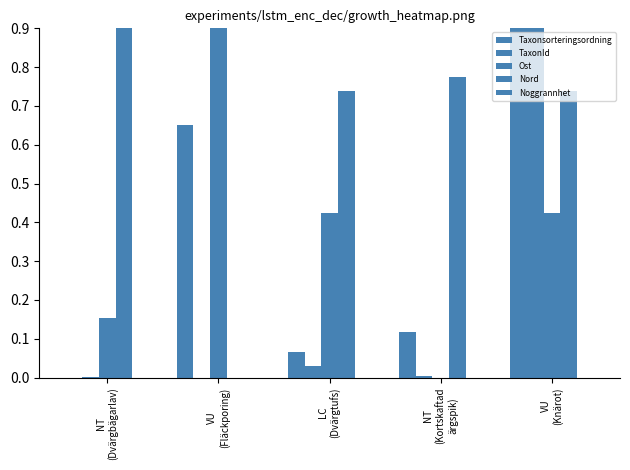

List the series in order of their peak value, highest first.

Taxonsorteringsordning, TaxonId, Ost, Nord, Noggrannhet